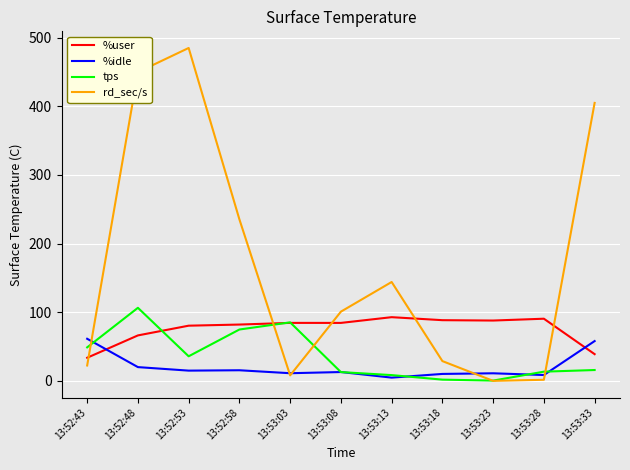

True or false: %idle and %user cross at least once.

True